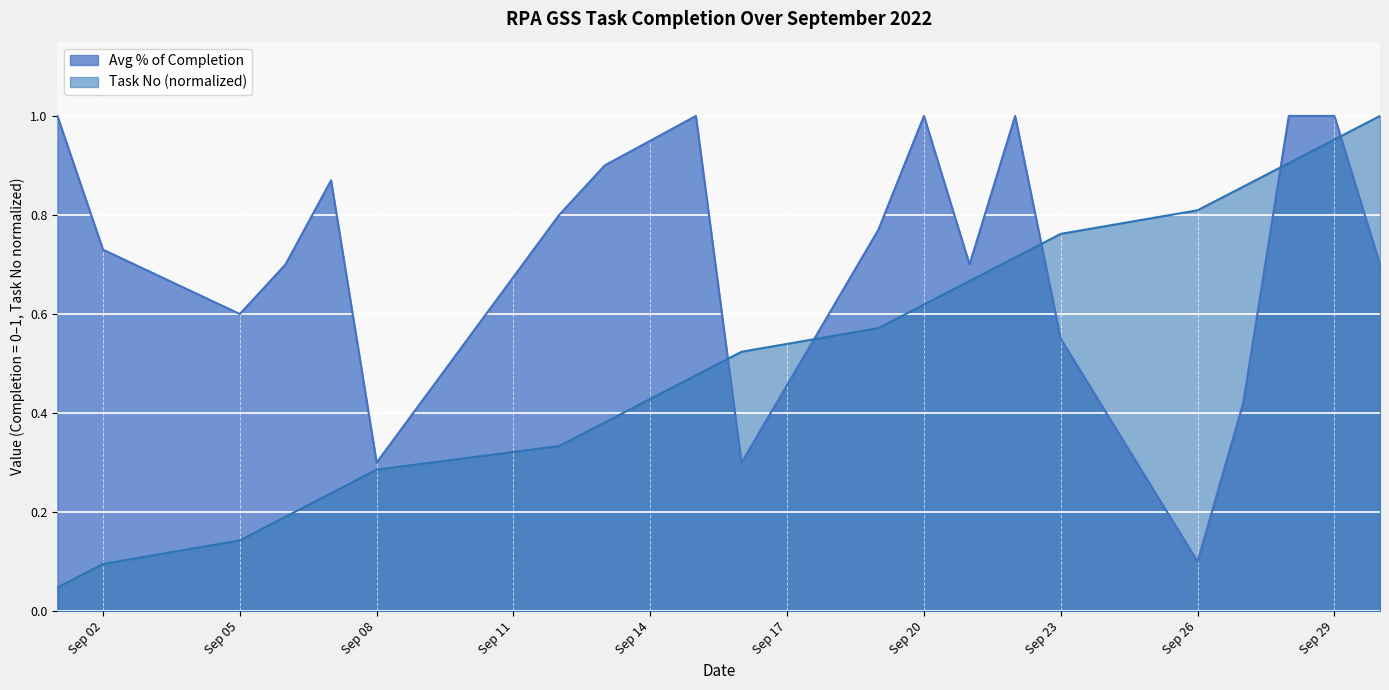

True or false: Task No and Avg % of Completion cross at least once.

True